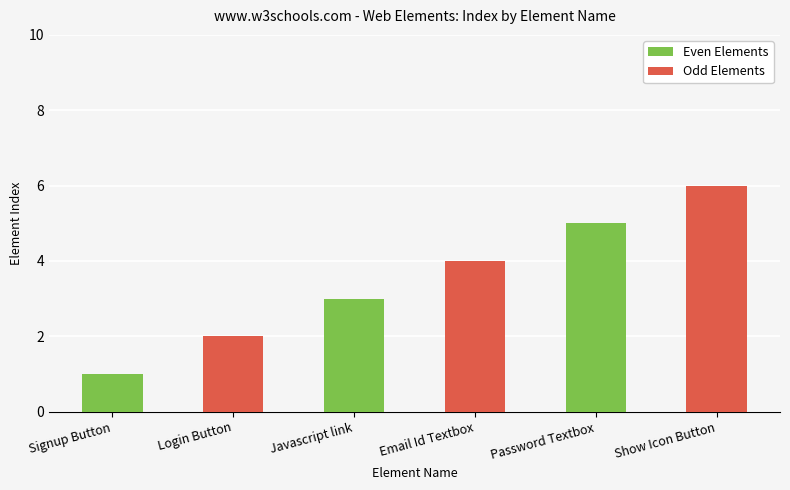

Reading right to left, list all the values displayed in this chart.

Show Icon Button=6	Password Textbox=5	Email Id Textbox=4	Javascript link=3	Login Button=2	Signup Button=1